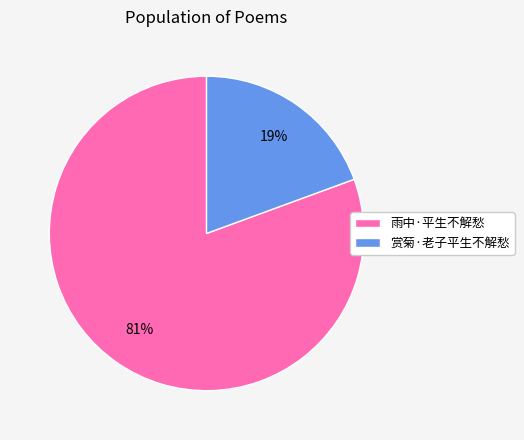

Which slice is the smallest?

赏菊·老子平生不解愁